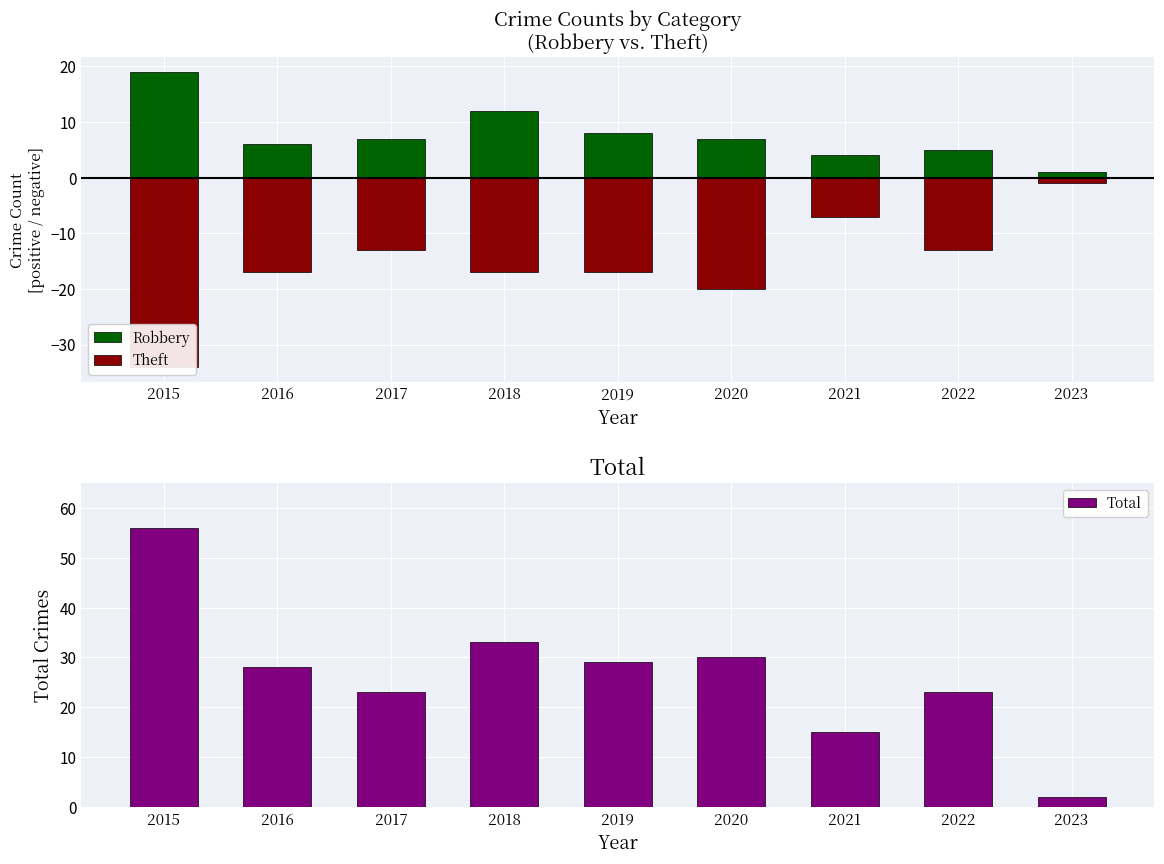

At which label does Robbery first exceed 7?

2015